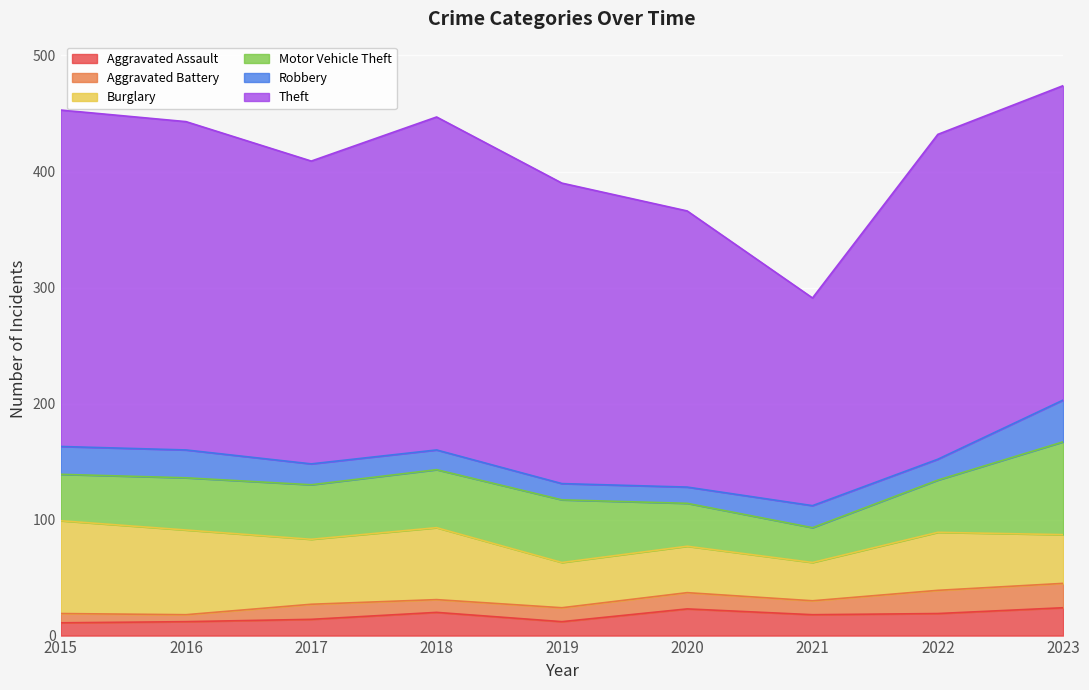

The value of Aggravated Assault at 2023 is 24. True or false?

True